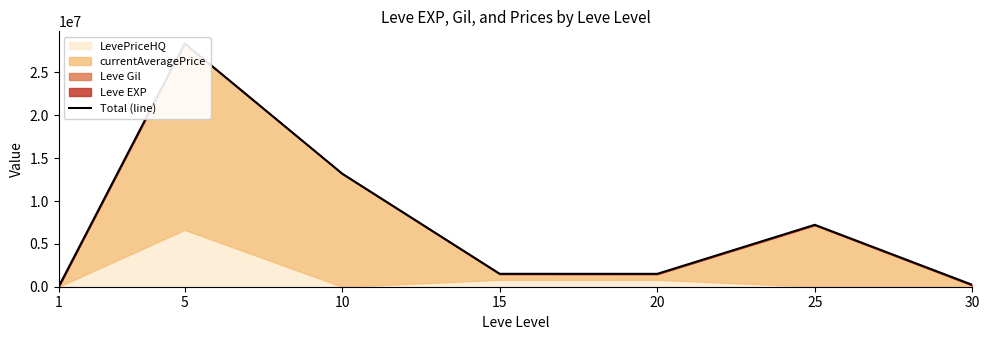

What is the maximum value shown in the chart?

28384805.0